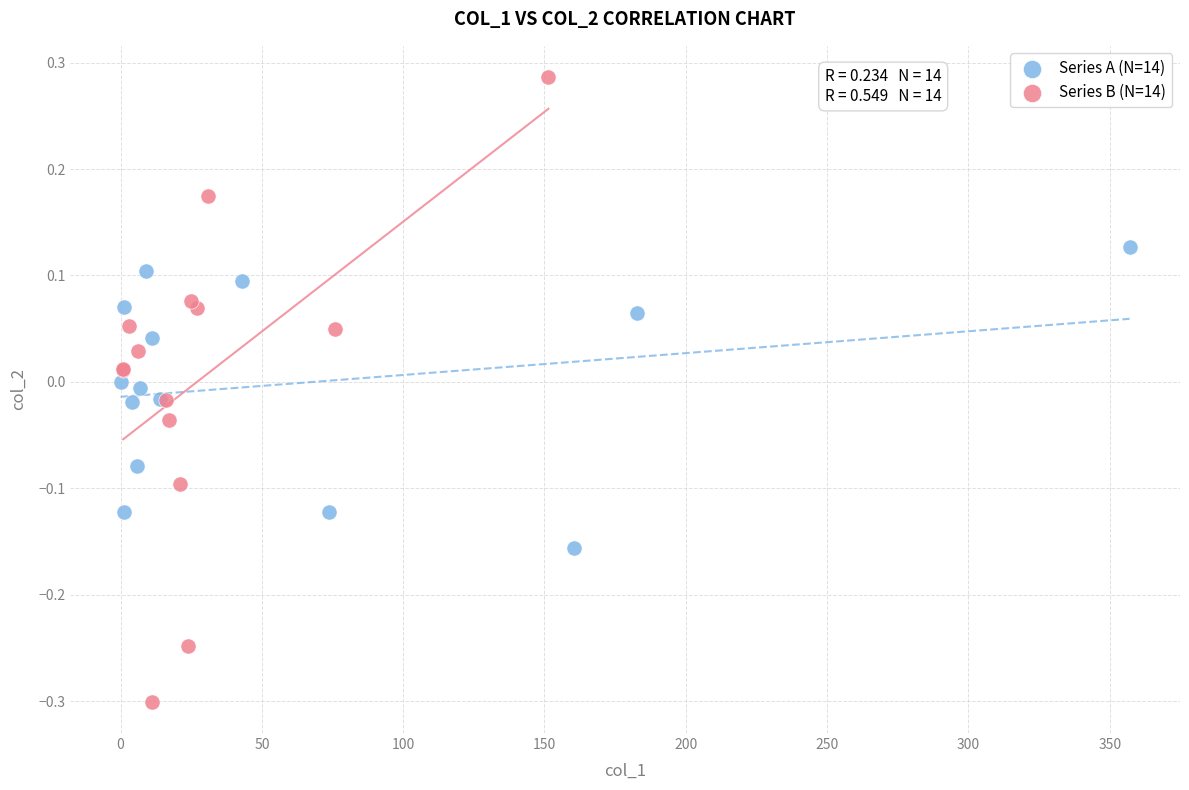

Which series reaches the minimum Y coordinate?

Series B (N=14)